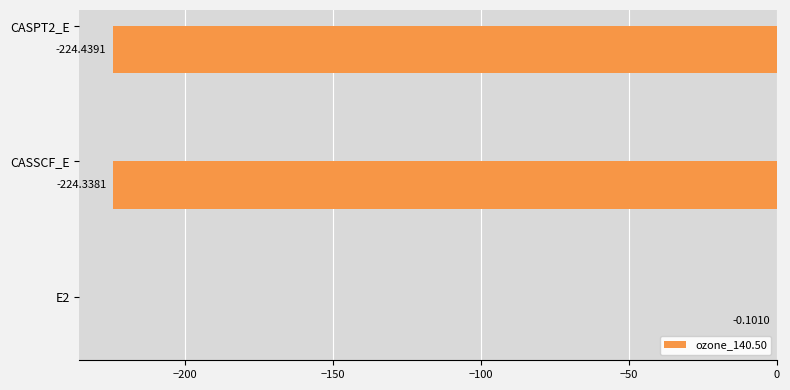

What is the sum of all values?

-448.9